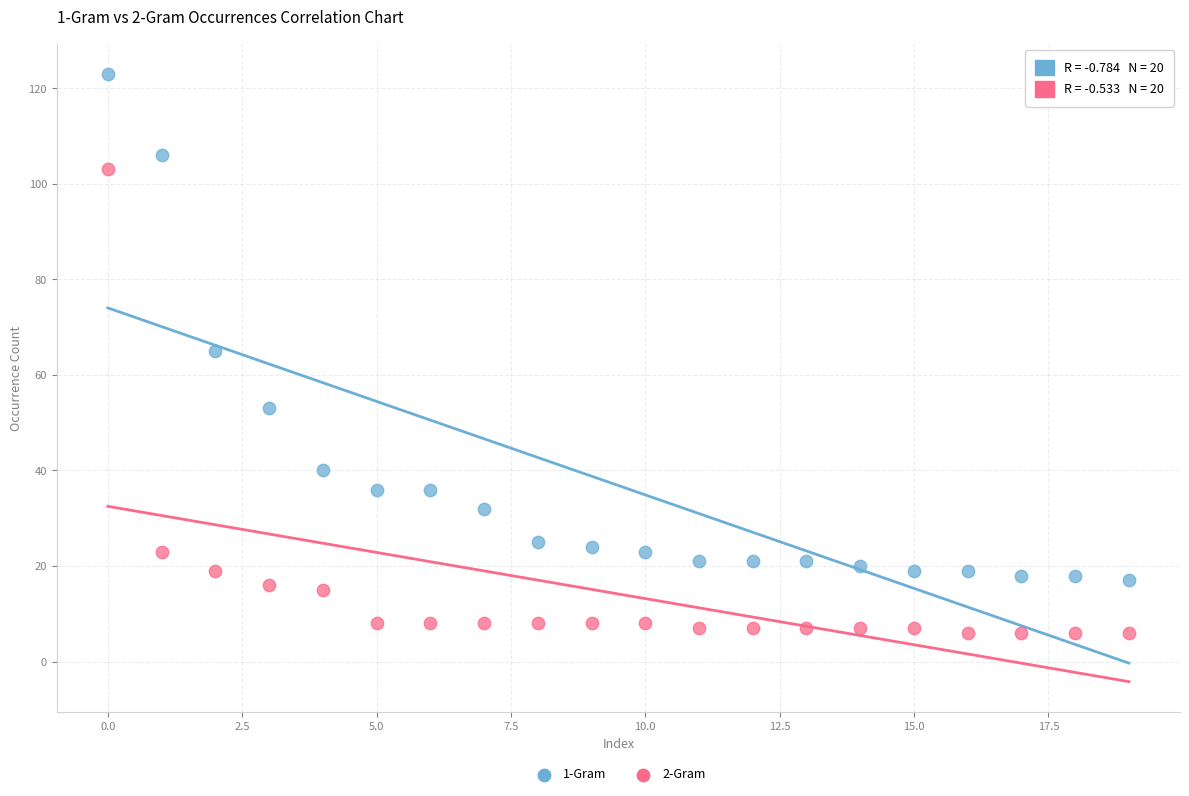

What are all the series names shown in the legend?

1-Gram, 2-Gram